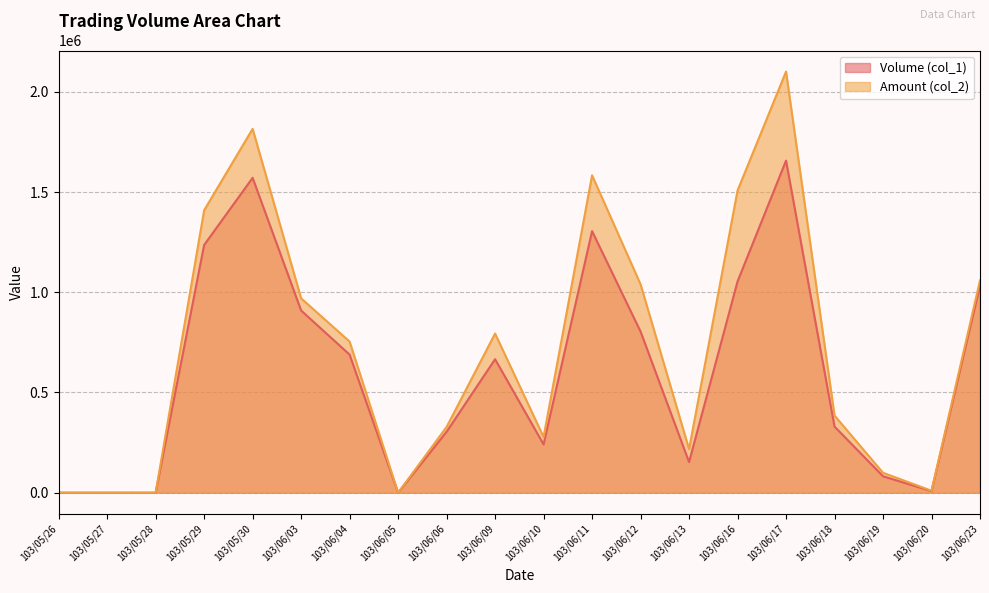

The value of Amount (col_2) at 103/05/30 is 1815270. True or false?

True